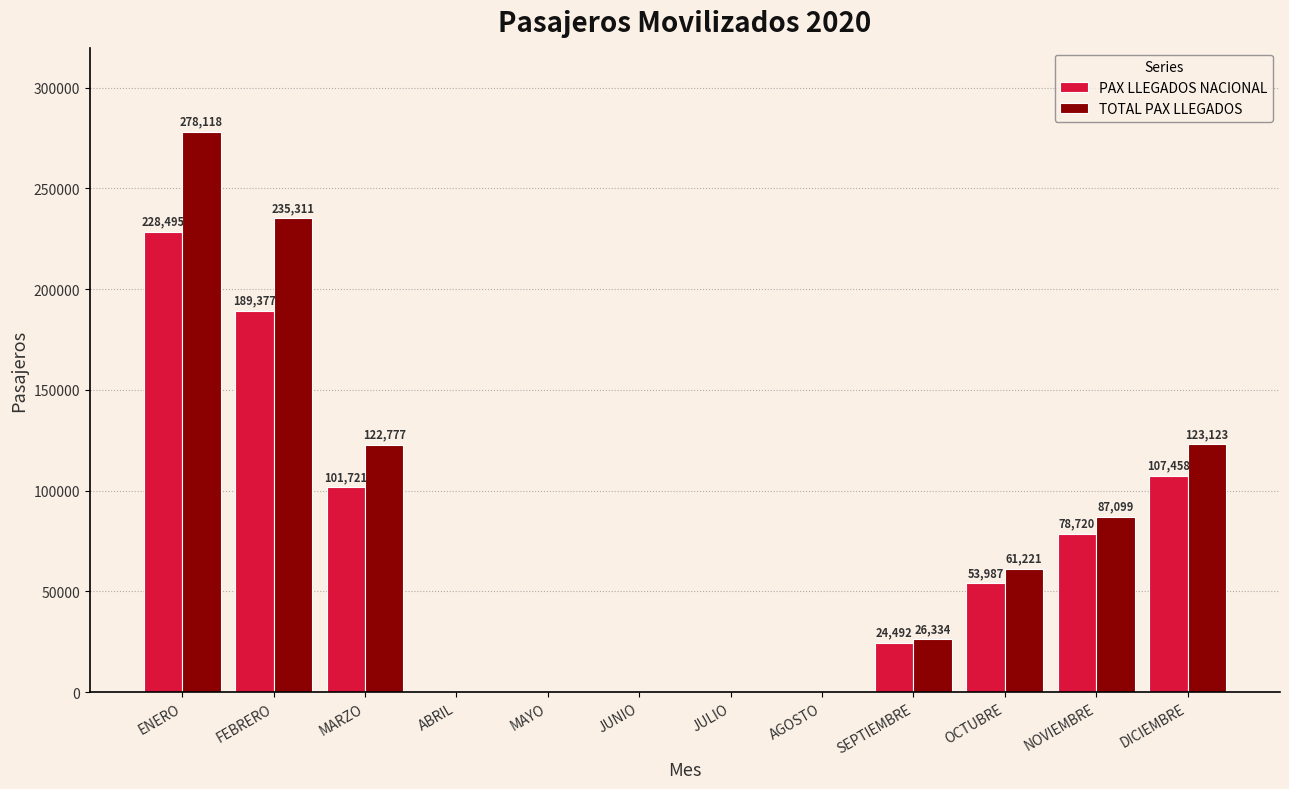

Which series has the largest total across all categories?

TOTAL PAX LLEGADOS